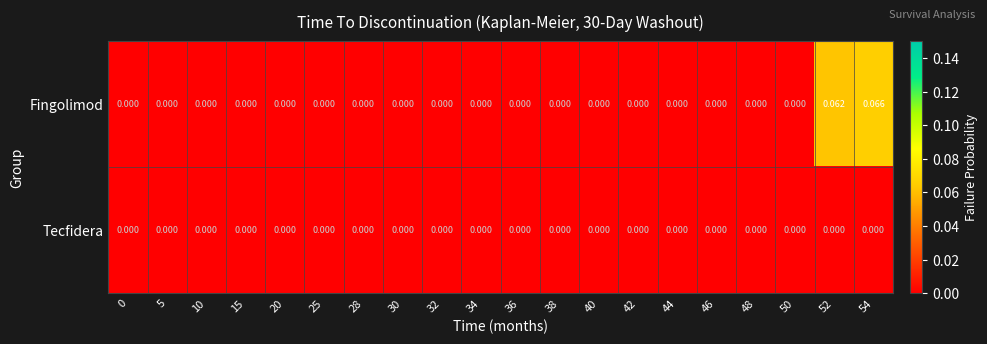

Which series has the largest total across all categories?

Fingolimod